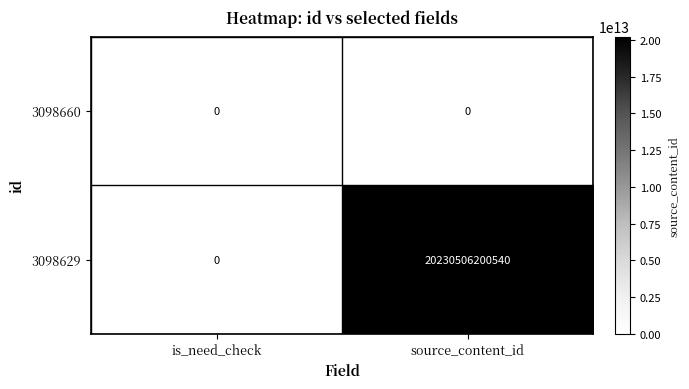

Which series changed the most between is_need_check and source_content_id?

3098629